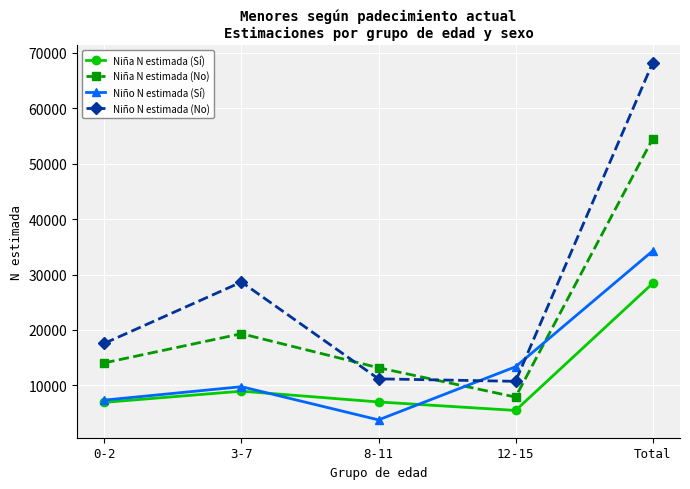

What position from the left is 3-7?

2